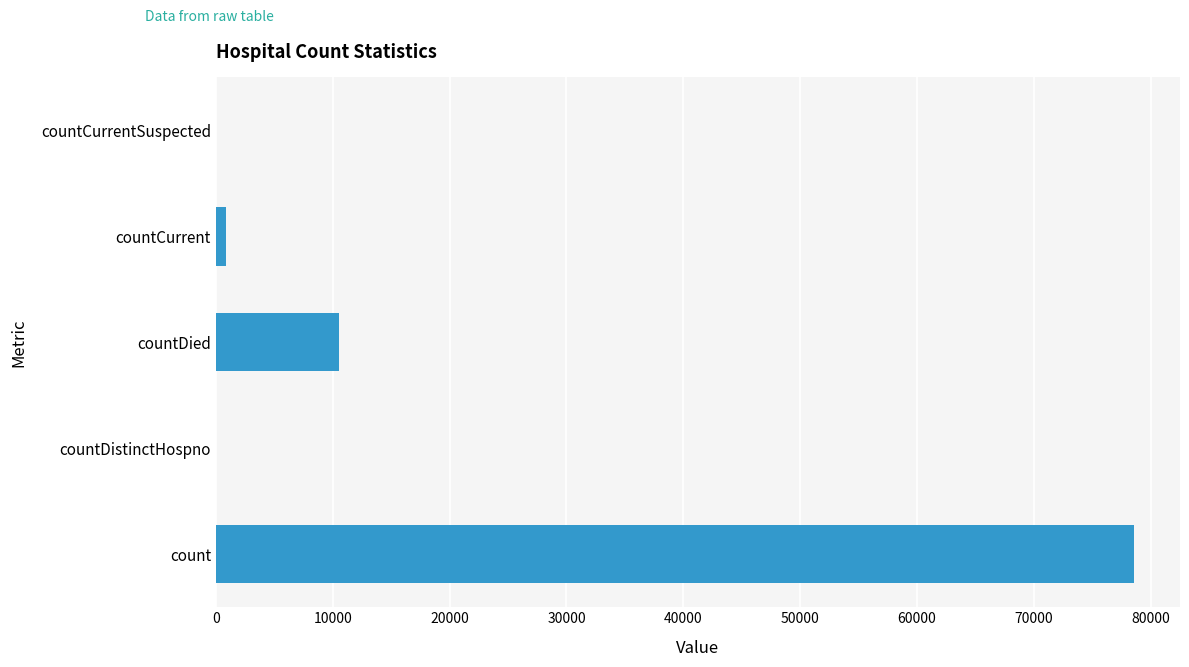

Between countCurrent and countDied, which is larger?

countDied